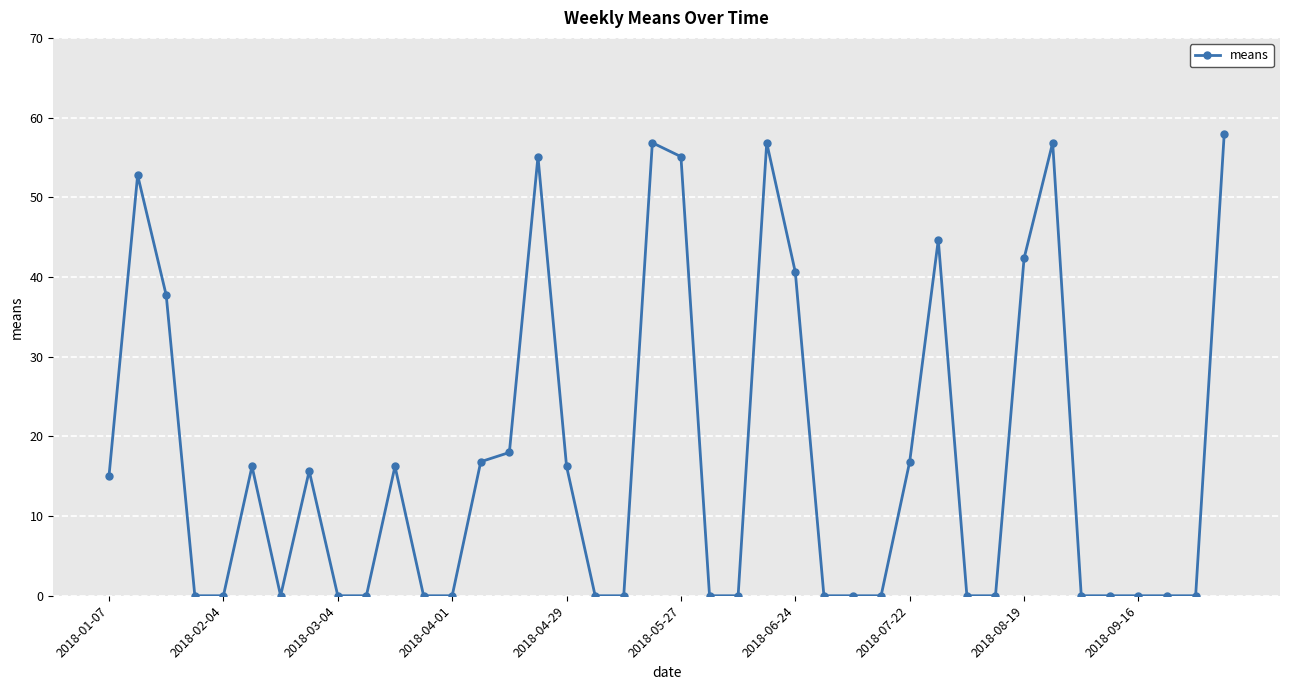

What is the greatest value displayed?

58.0